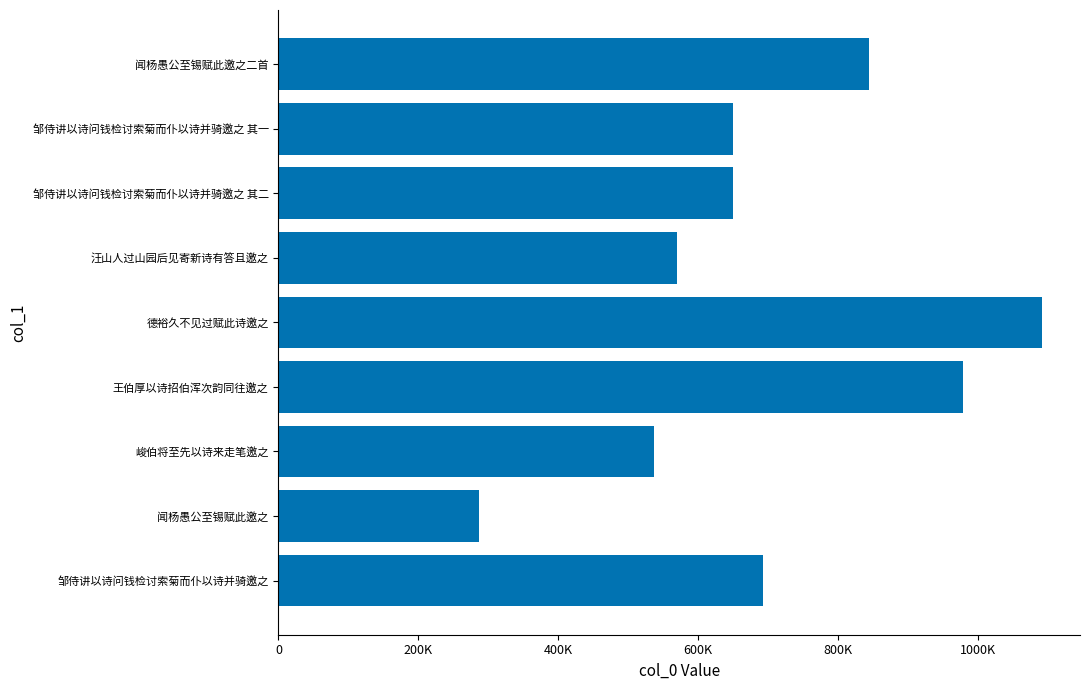

What is the sum of the values at 600K and 400K?

1516329